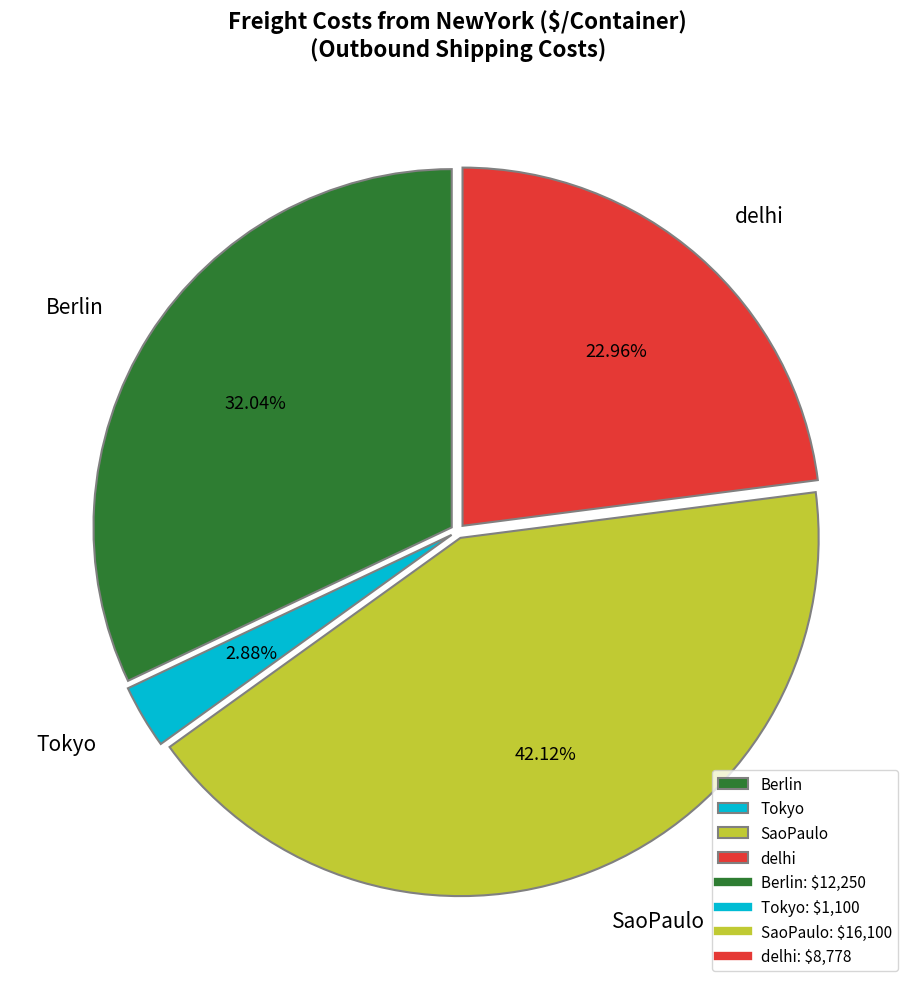

Combined, what portion of the pie is Tokyo and SaoPaulo?

45.0%